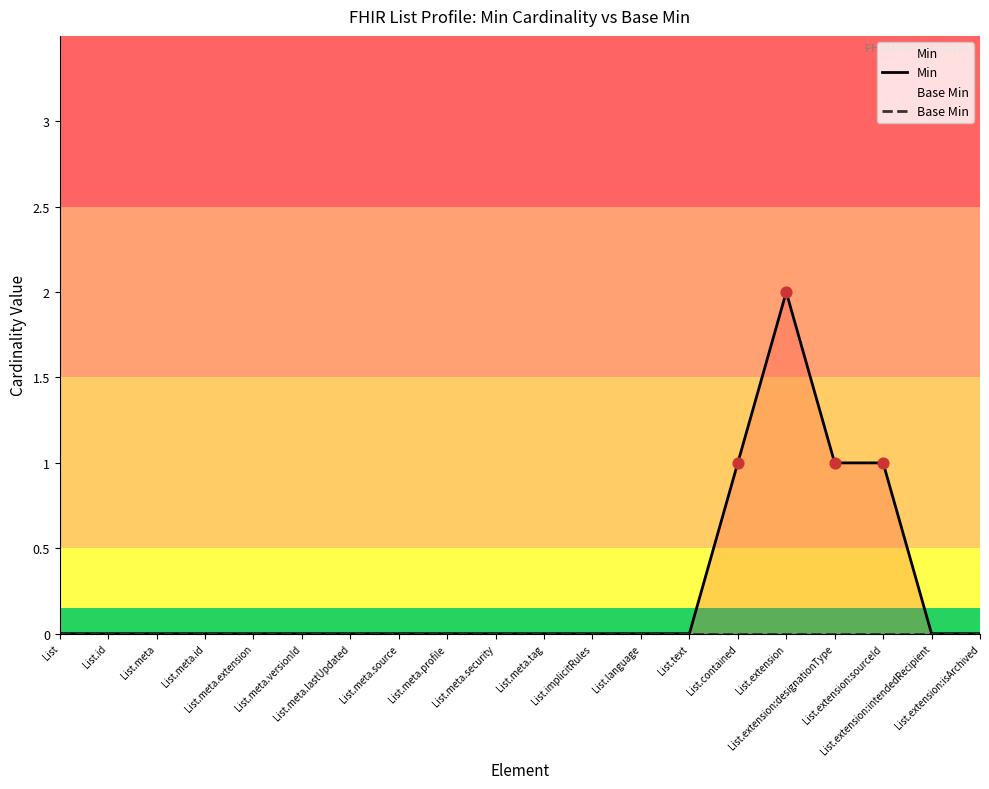

Which series contains the lowest Y value?

Min